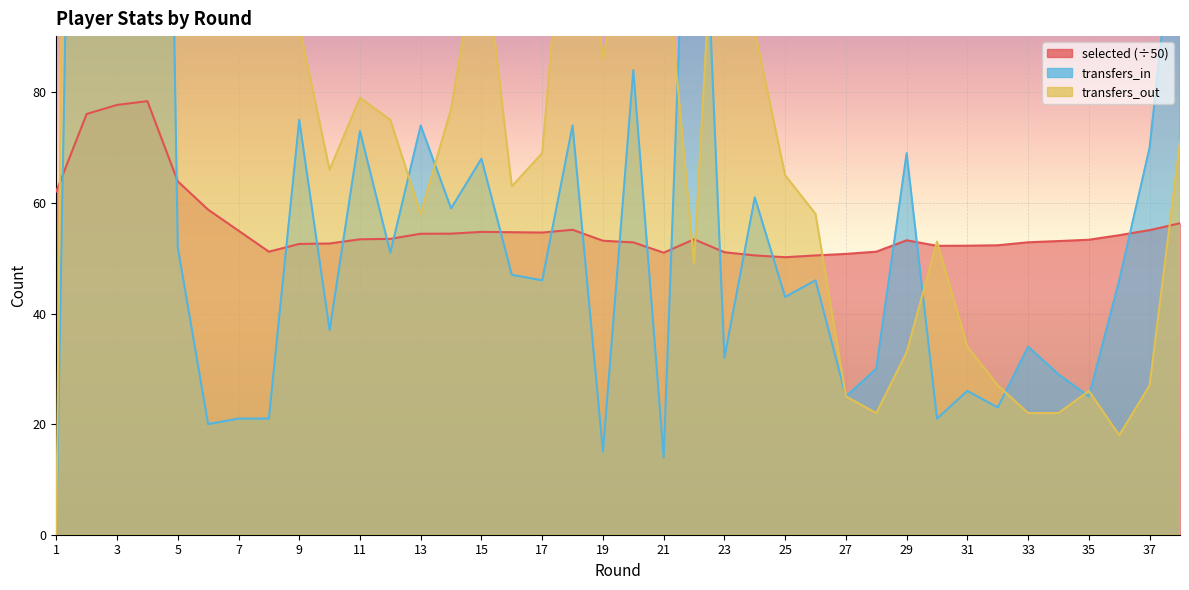

Which series has the largest range (max minus min)?

transfers_out